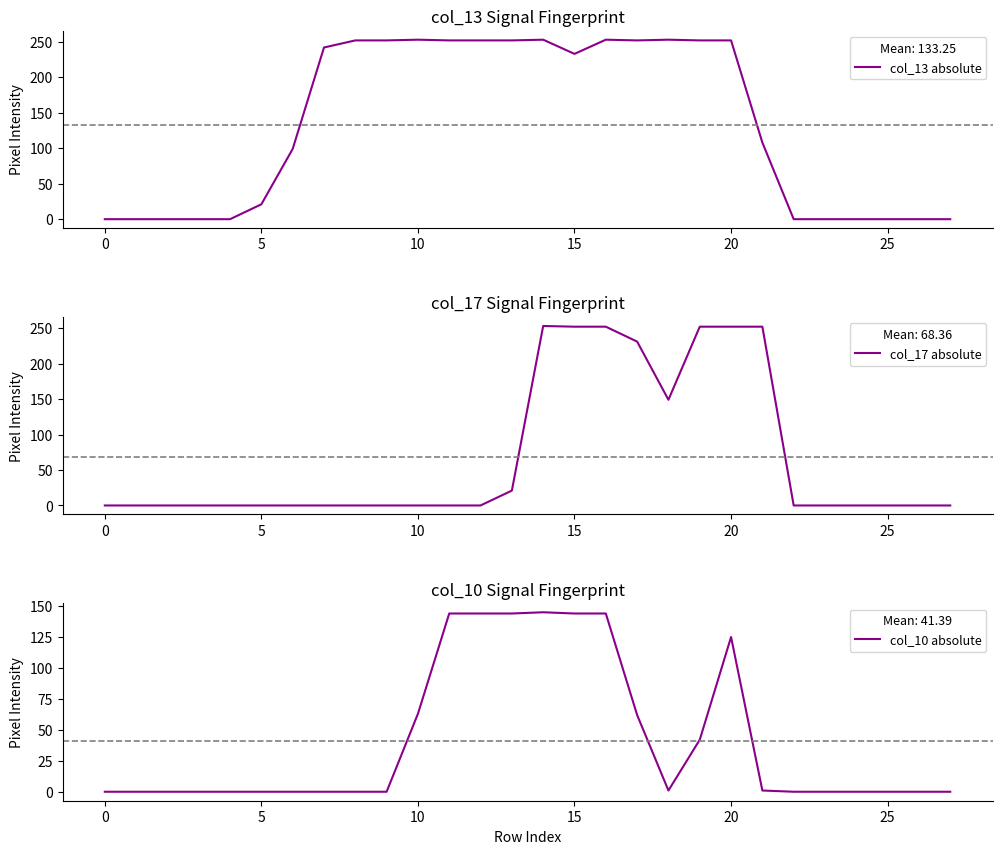

What is the value of the col_17 absolute point at the 15th from the left?

253